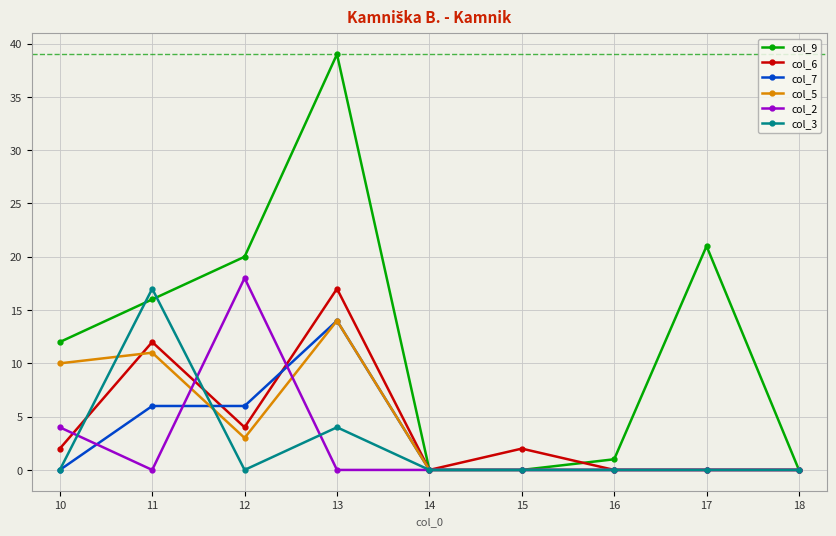

Is it true that col_7 equals 0 at 15?

True